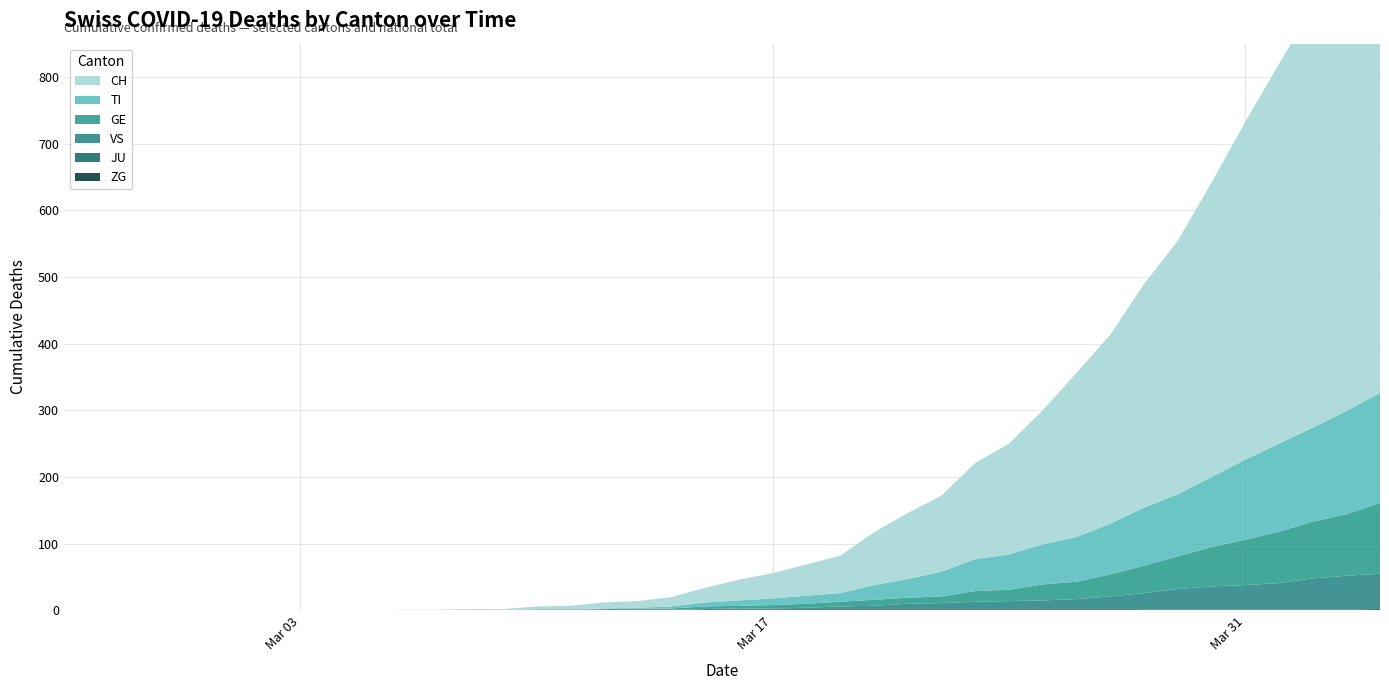

Reading left to right, what are all the values shown in this chart?

CH: 0	0	0	0	0	0	0	0	0	0	1	1	2	2	4	5	9	10	14	22	31	38	47	56	79	99	114	144	166	201	246	283	335	380	441	506	569	630	691	757
TI: 0	0	0	0	0	0	0	0	0	0	0	0	0	0	1	1	1	1	3	6	8	10	12	13	22	28	37	48	53	60	67	76	87	93	105	120	132	141	155	165
GE: 0	0	0	0	0	0	0	0	0	0	0	0	0	0	1	1	2	2	2	4	4	5	6	7	9	9	10	16	17	24	26	33	41	49	59	68	77	85	92	106
JU: 0	0	0	0	0	0	0	0	0	0	0	0	0	0	0	0	0	0	0	0	0	0	0	0	0	0	0	0	0	0	0	0	0	0	0	0	0	0	0	0
VS: 0	0	0	0	0	0	0	0	0	0	0	0	0	0	0	0	0	1	1	2	3	3	4	6	7	10	11	13	14	15	17	21	25	31	35	37	40	47	51	53
ZG: 0	0	0	0	0	0	0	0	0	0	0	0	0	0	0	0	0	0	0	0	0	0	0	0	0	0	0	0	0	0	0	0	1	1	1	1	1	1	1	2